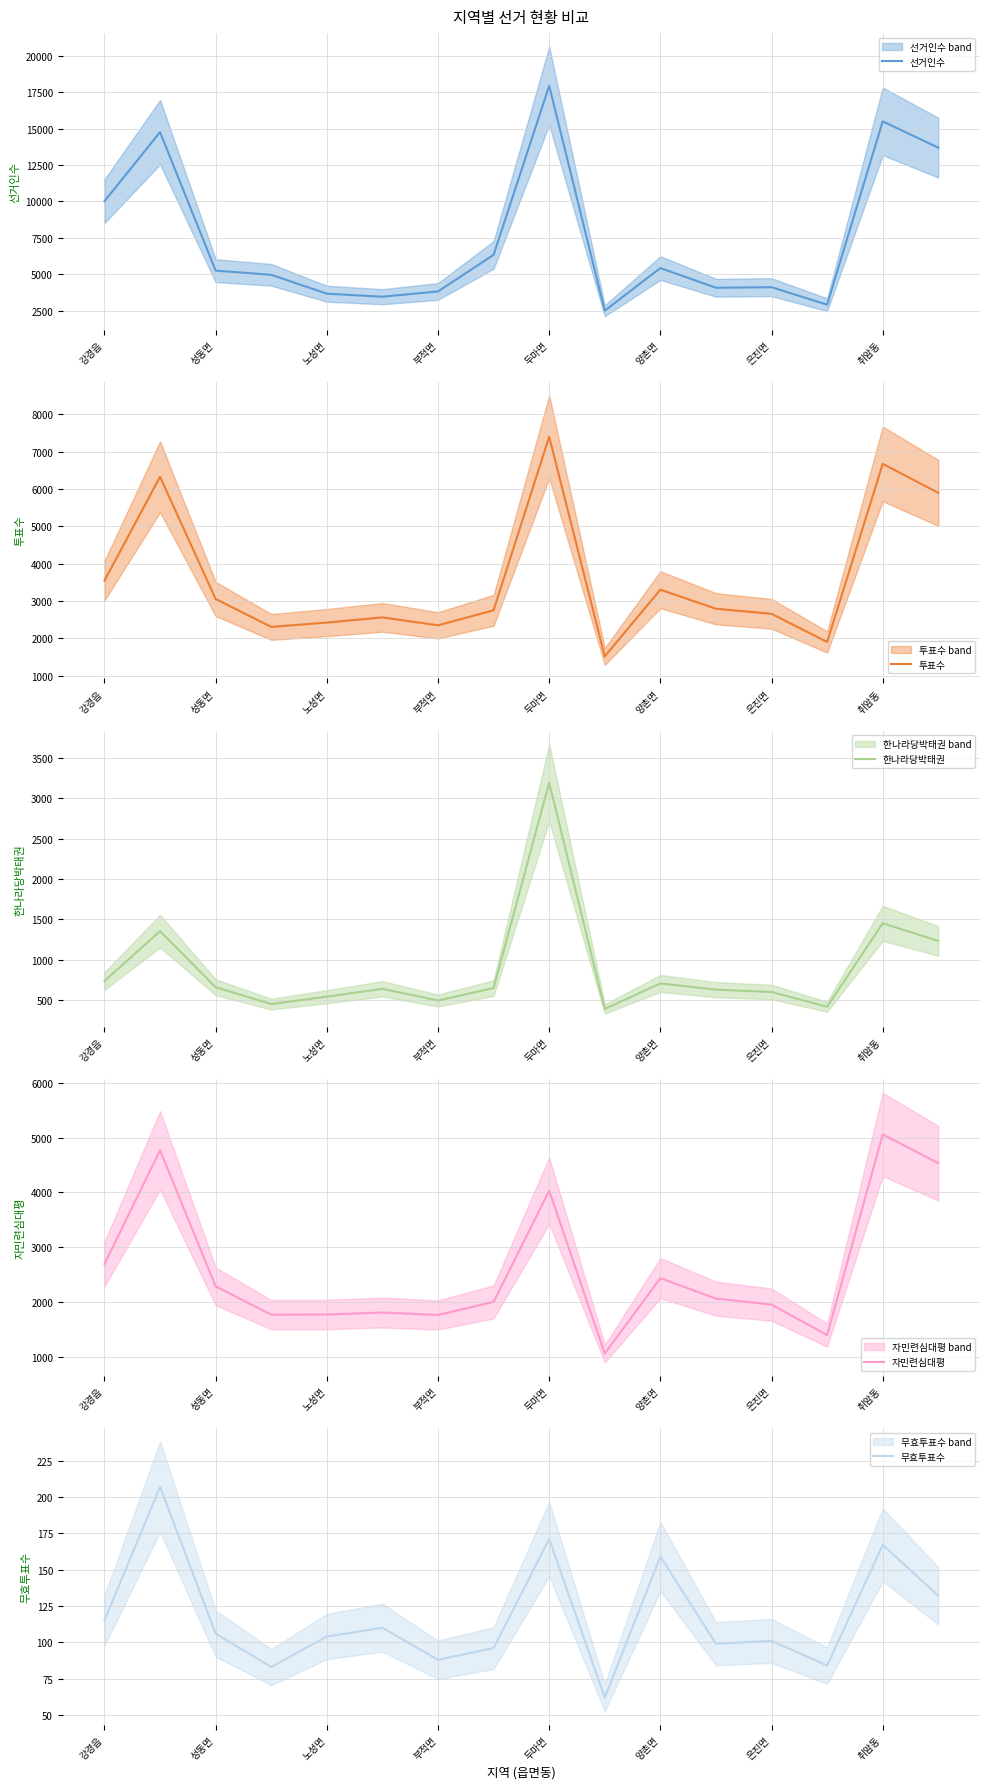

At which label does 한나라당박태권 reach its peak?

두마면